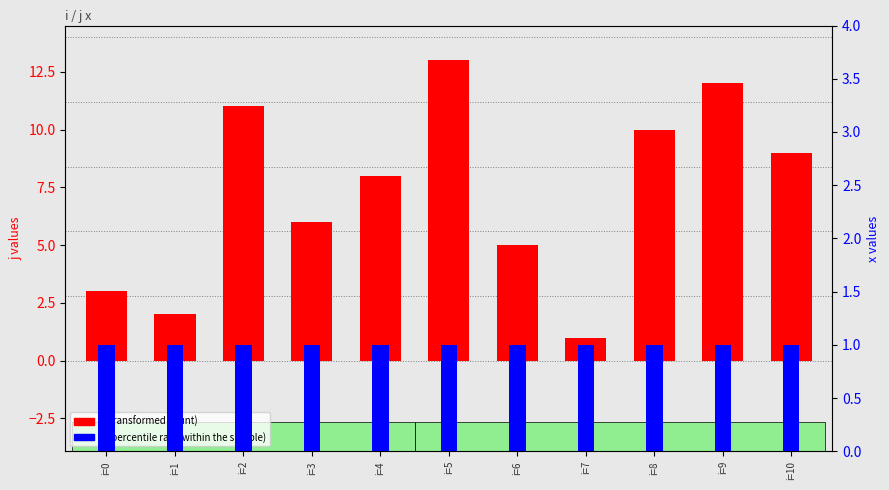

What are all the series names shown in the legend?

j (transformed count), x (percentile rank within the sample)